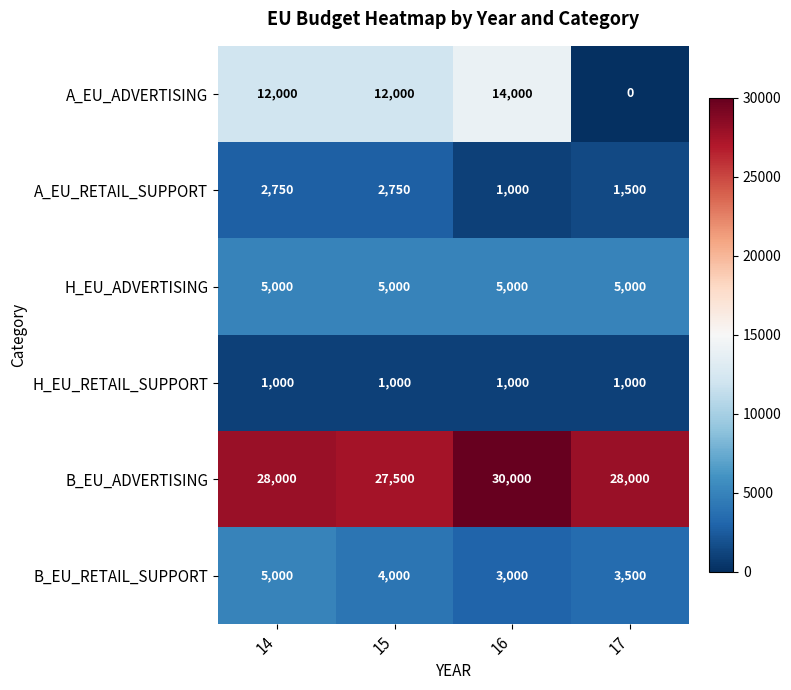

What is the maximum value for H_EU_RETAIL_SUPPORT?

1000